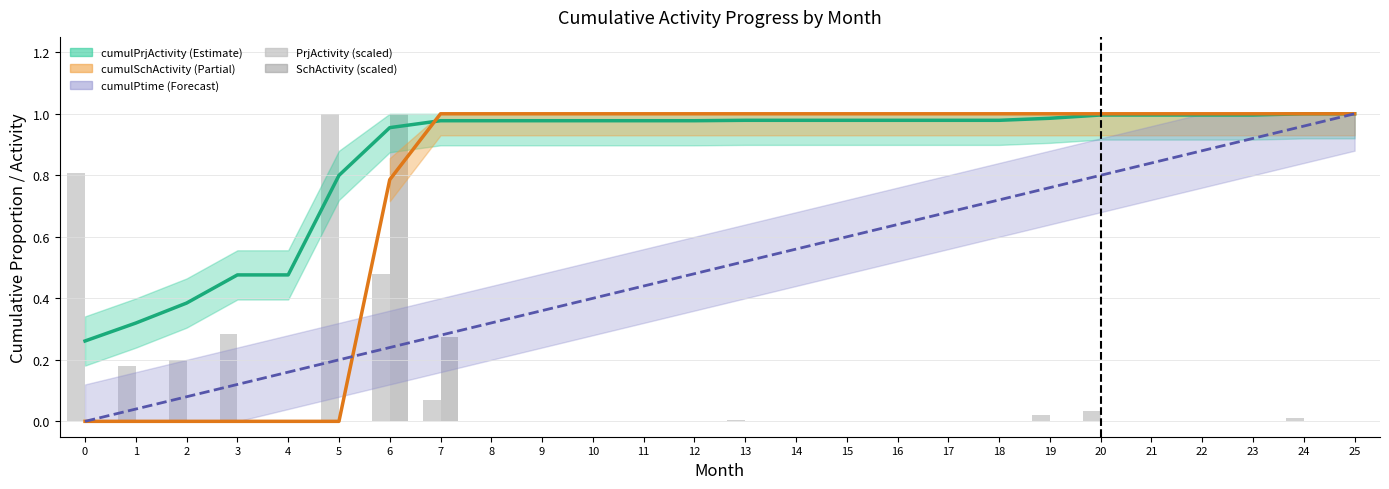

At how many categories does at least one series exceed 0?

26